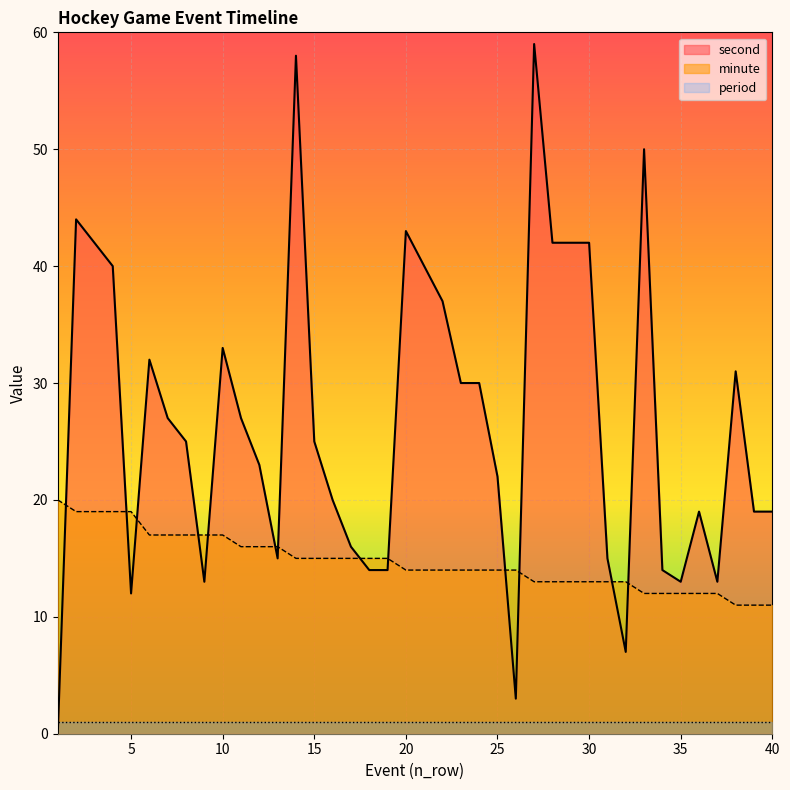

Rank the series by their average value, from lowest to highest.

period, minute, second